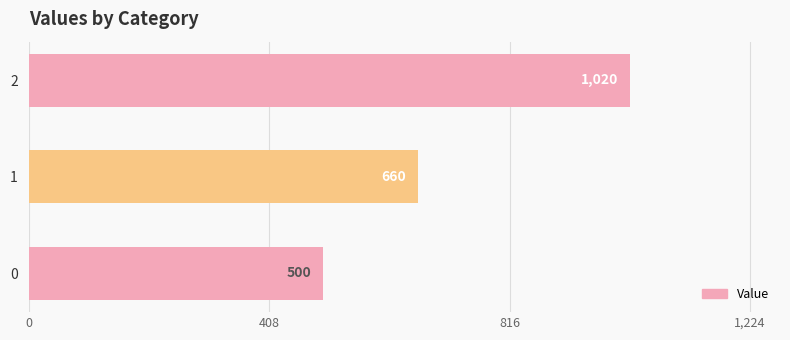

What is the minimum value shown in the chart?

500